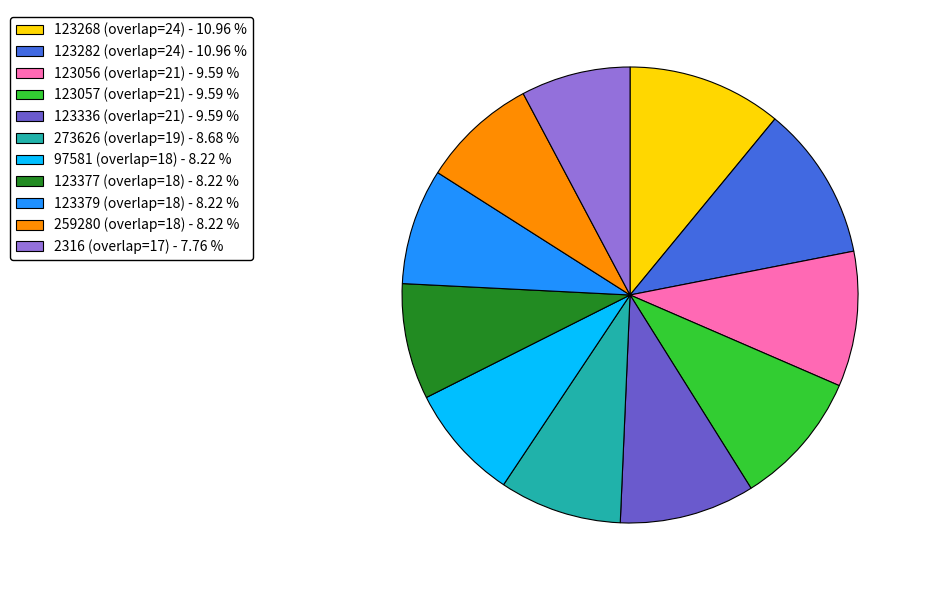

Do 2316 (overlap=17) - 7.76 % and 123282 (overlap=24) - 10.96 % together represent more than half of the pie?

No